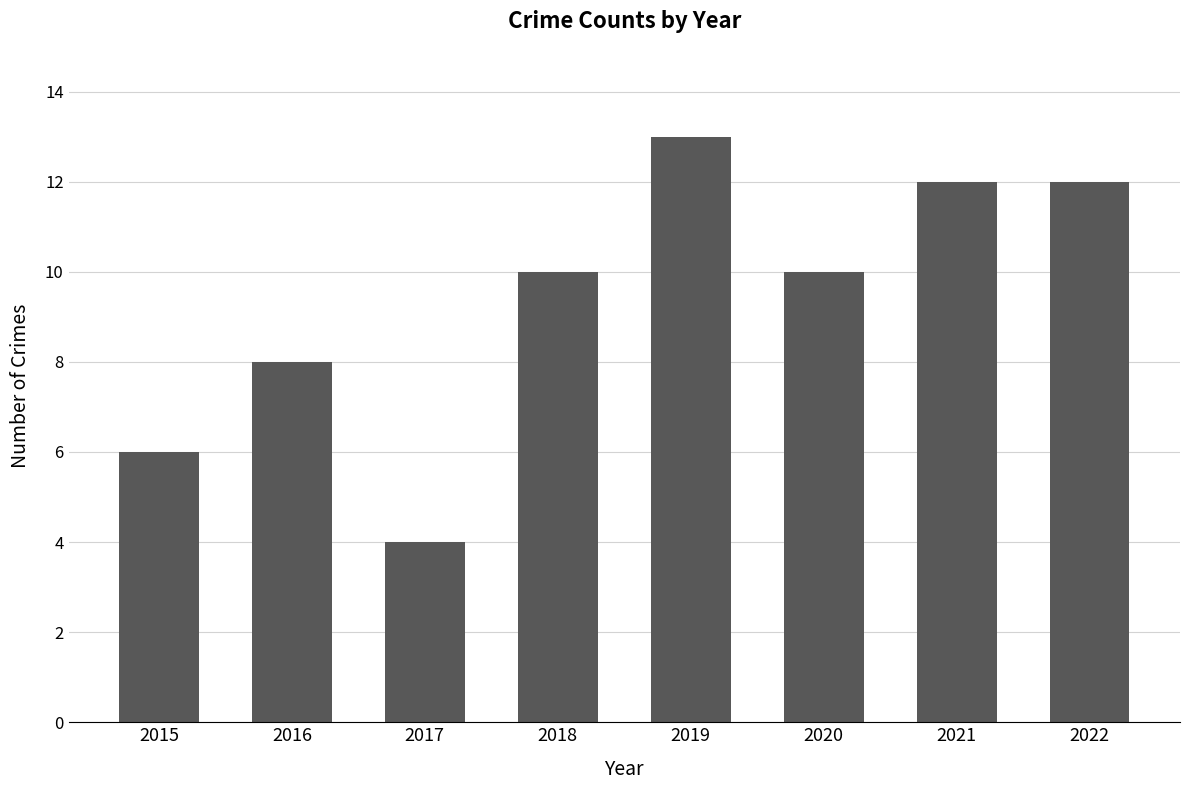

Count the values in the range 8 to 12.

5